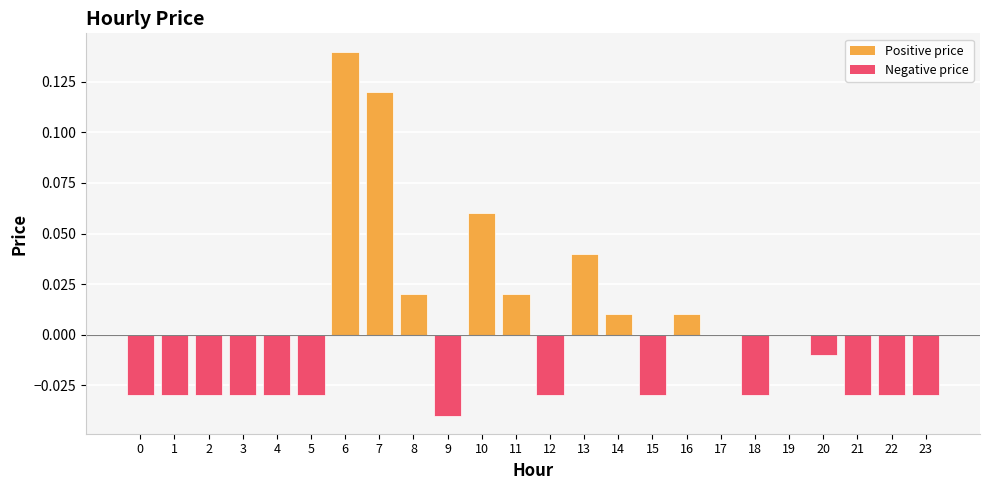

Are the bars horizontal?

No